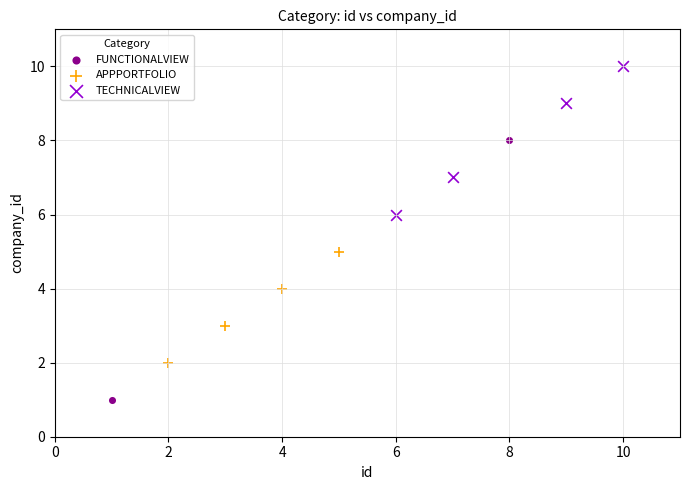

Which series contains the lowest Y value?

FUNCTIONALVIEW